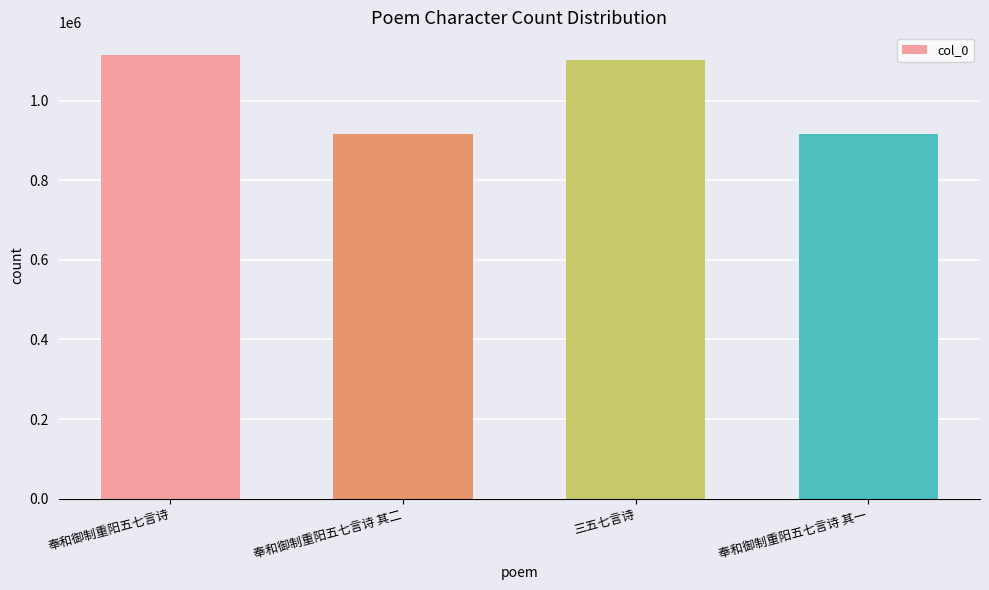

How many bars are there in total?

4